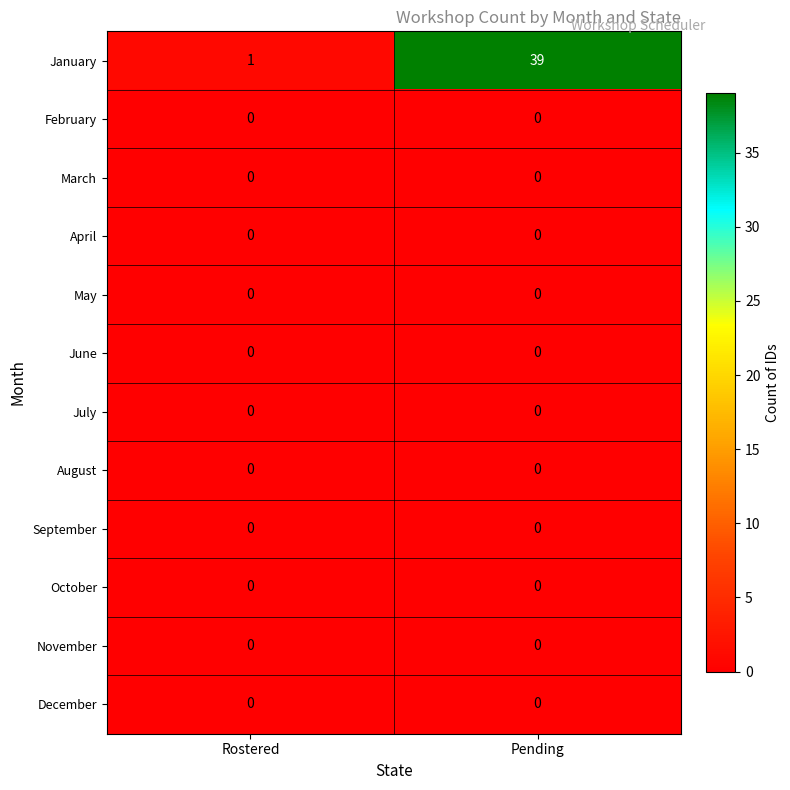

Which series has the largest range (max minus min)?

January